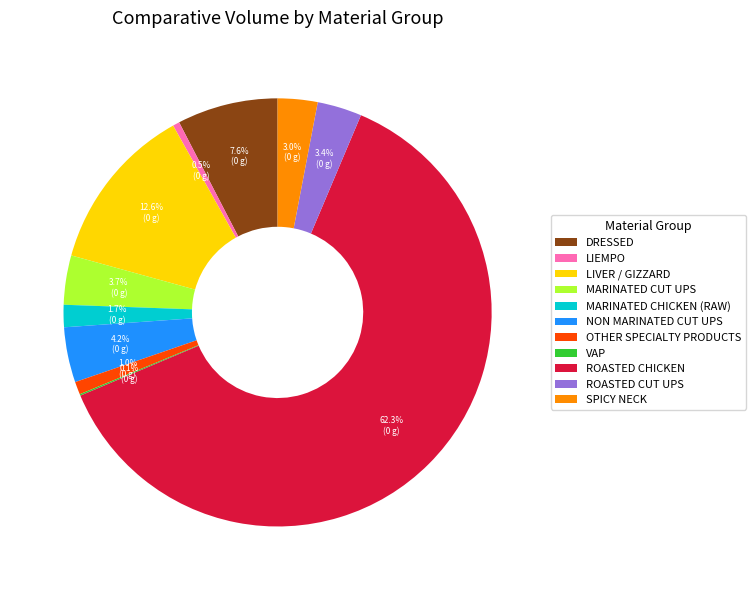

Approximately how many times larger is the value at LIVER / GIZZARD compared to MARINATED CUT UPS?

3.4